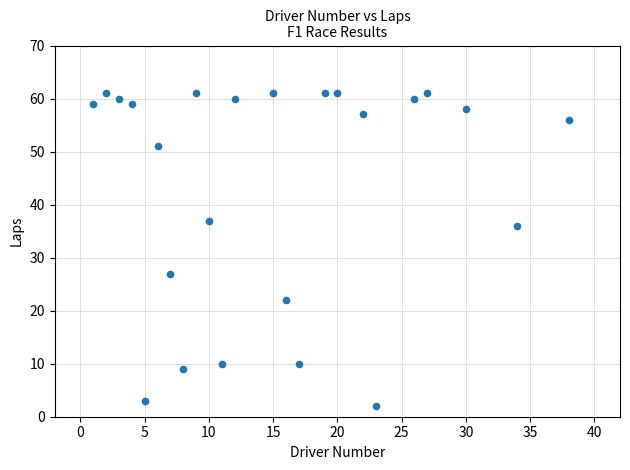

What Y value in the scatter plot is closest to 31?

27